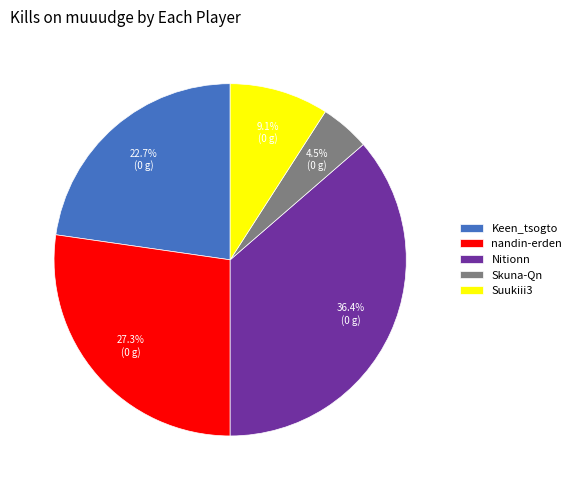

What is the smallest slice in the pie chart?

Skuna-Qn